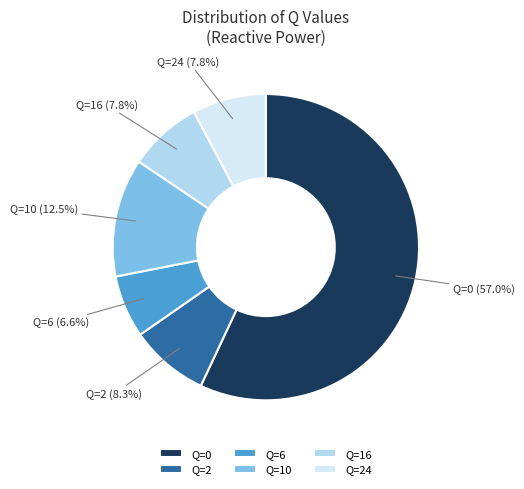

Does Q=0 represent more than half of the total?

Yes